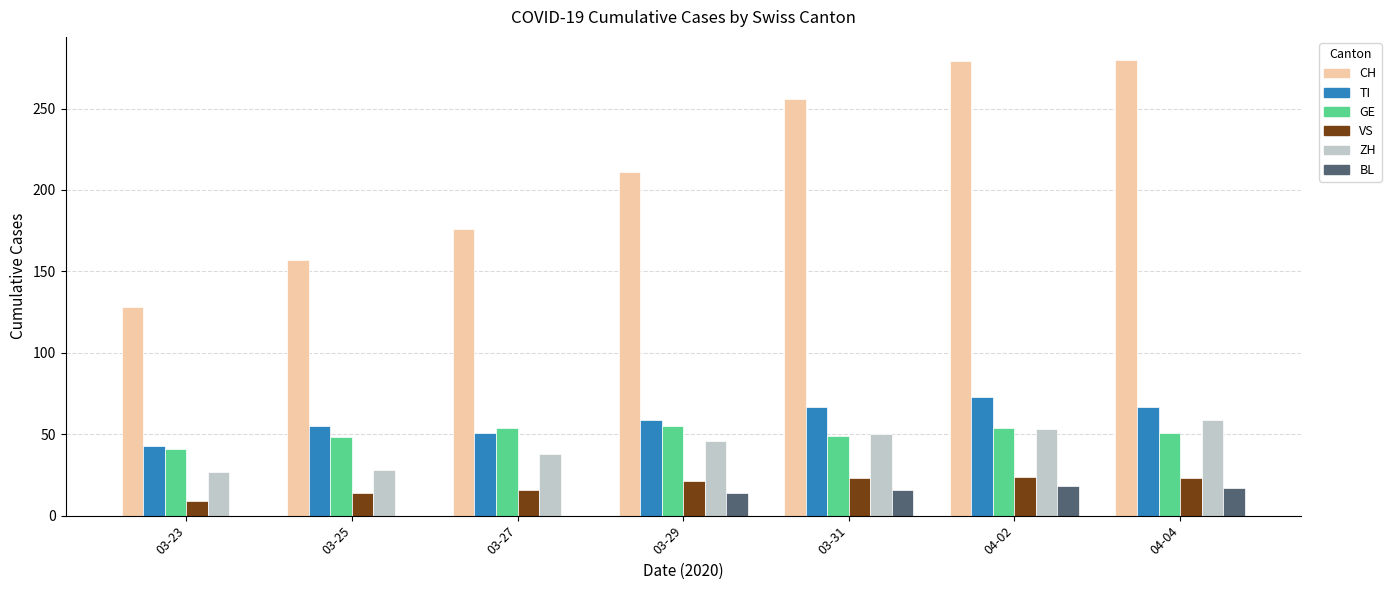

What is the sum of the VS values at 03-29 and 03-25?

35